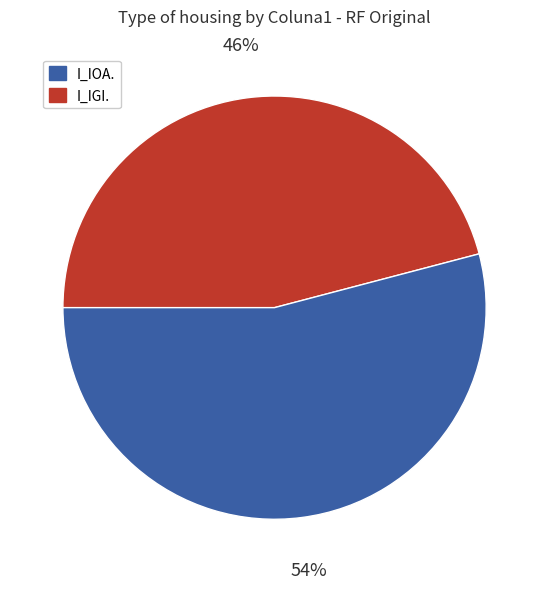

To the nearest percent, what is the average slice percentage?

50%